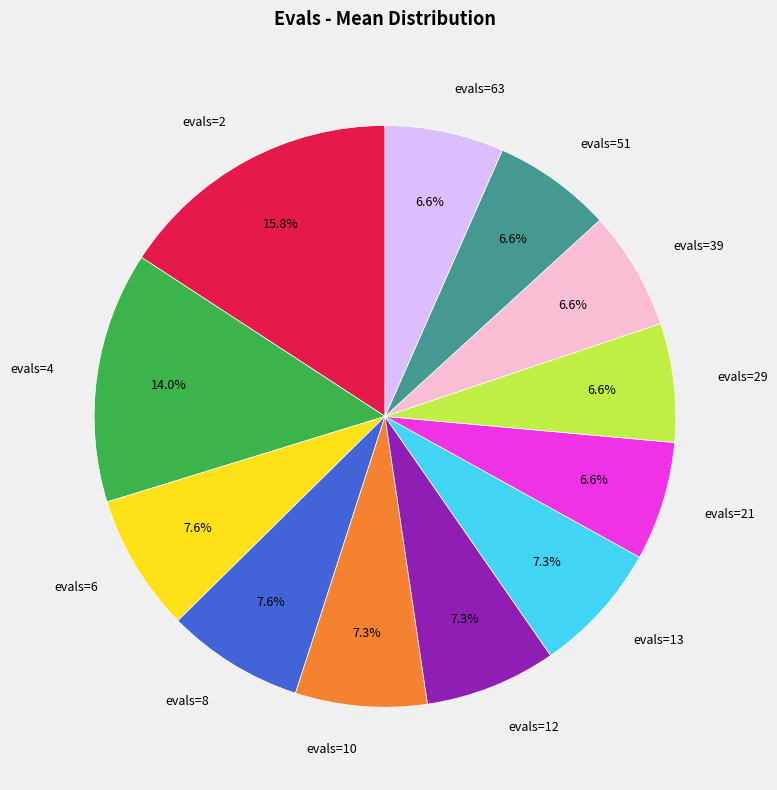

The evals=8 slice represents 20% of the pie. True or false?

False